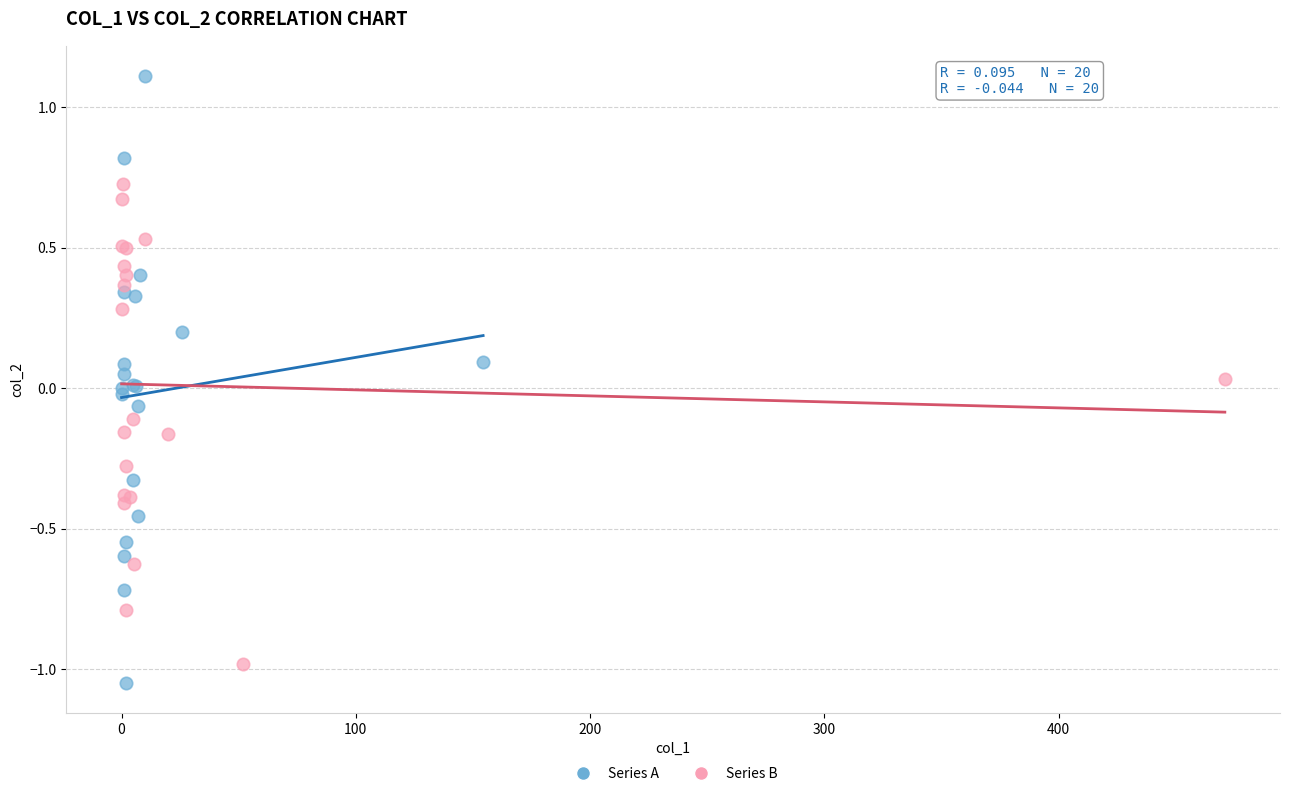

Which series reaches the maximum Y coordinate?

Series A